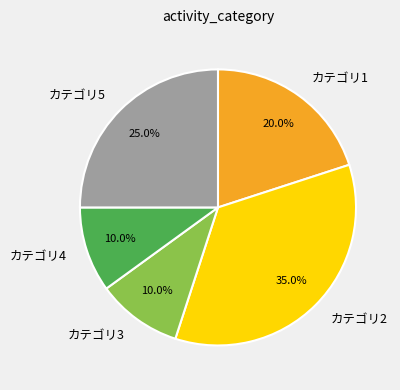

Which has a higher value, カテゴリ4 or カテゴリ2?

カテゴリ2